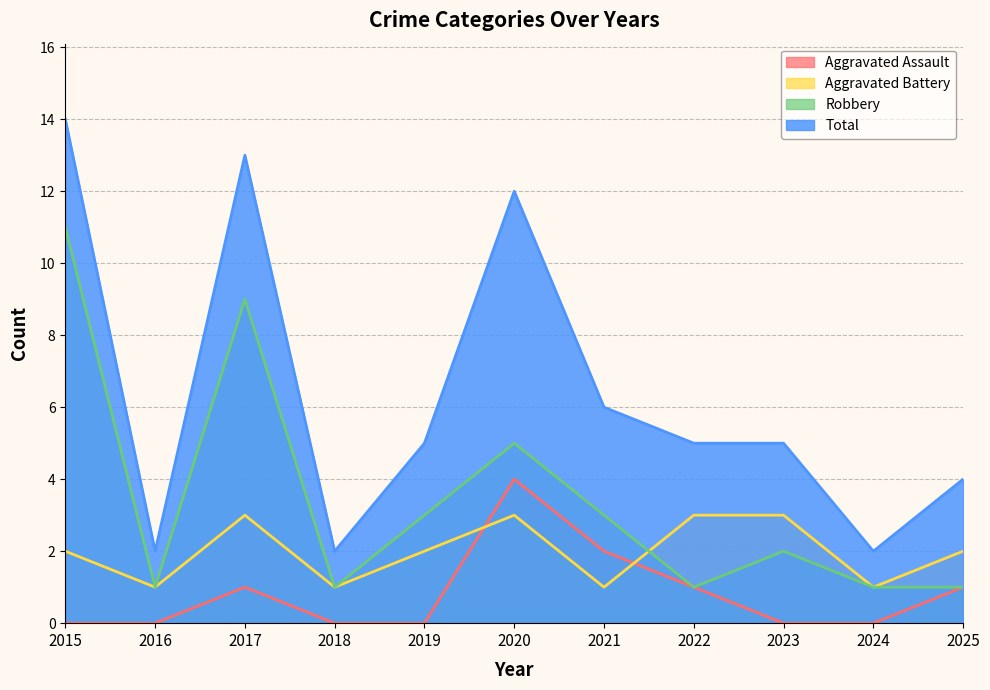

Which series changed the most between 2019 and 2025?

Robbery